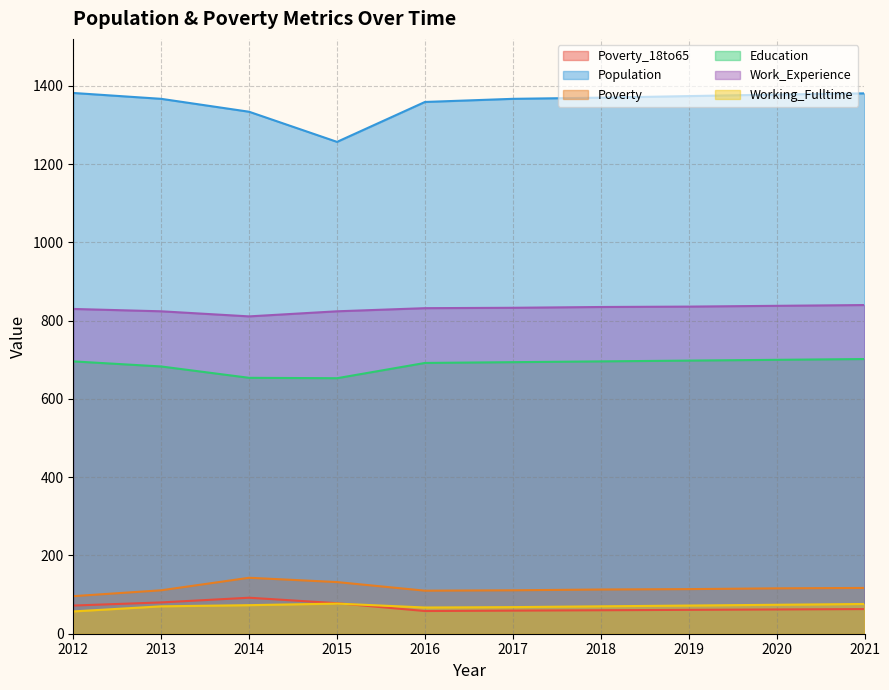

The value of Work_Experience at 2015 is 824. True or false?

True